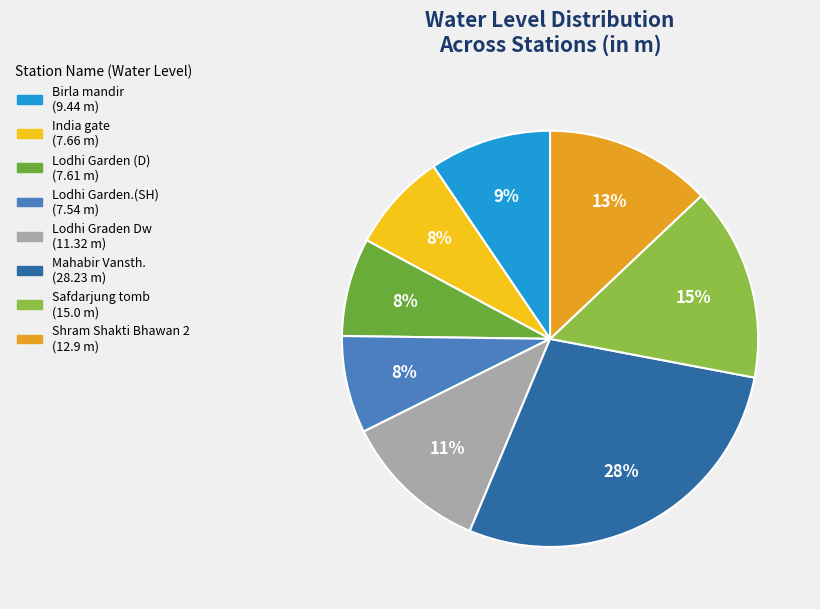

How many slices are in this pie chart?

8